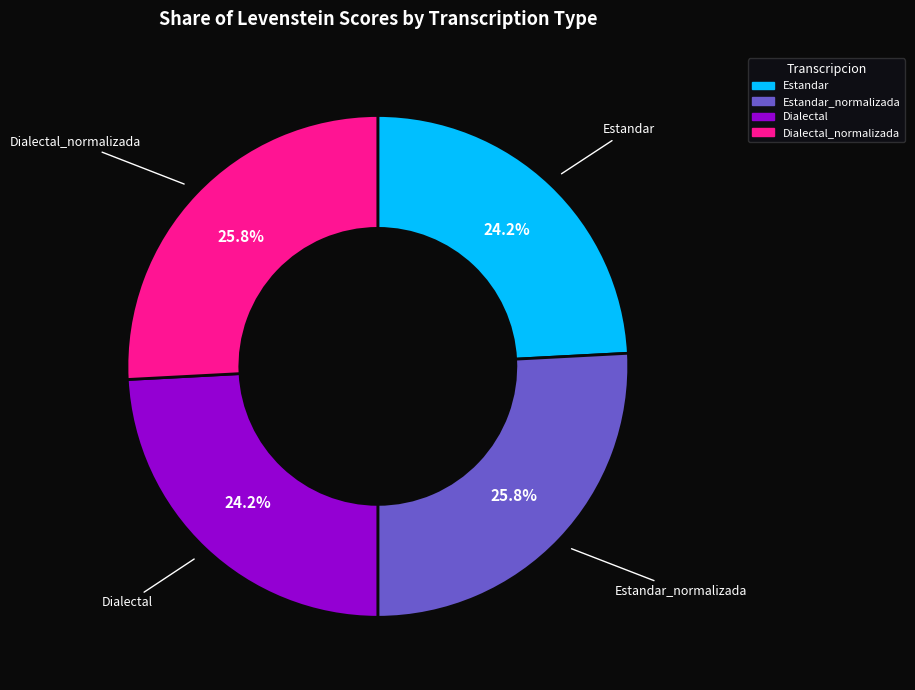

Is there any slice that represents more than half of the pie?

No